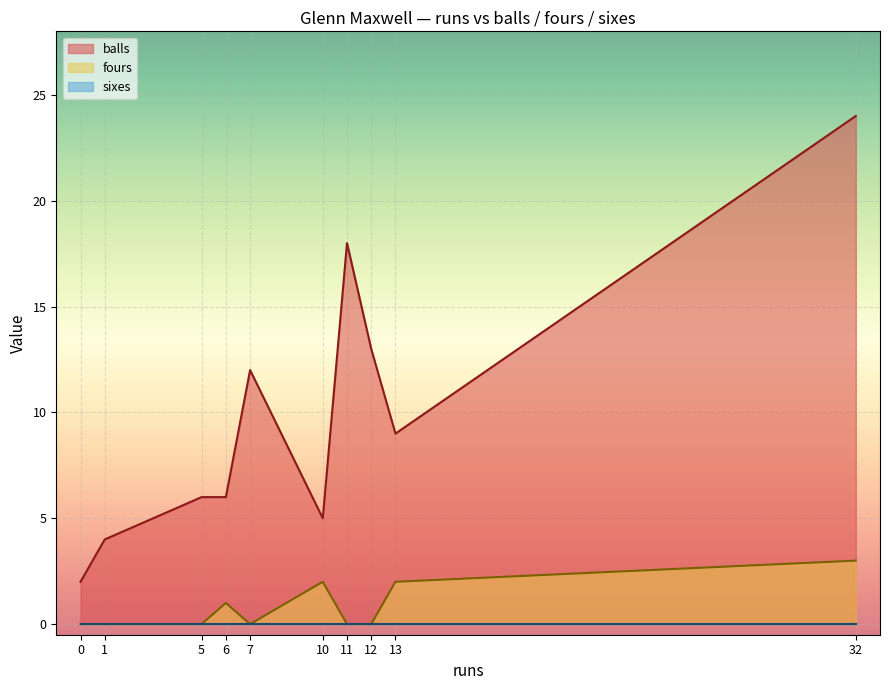

True or false: sixes and balls cross at least once.

False